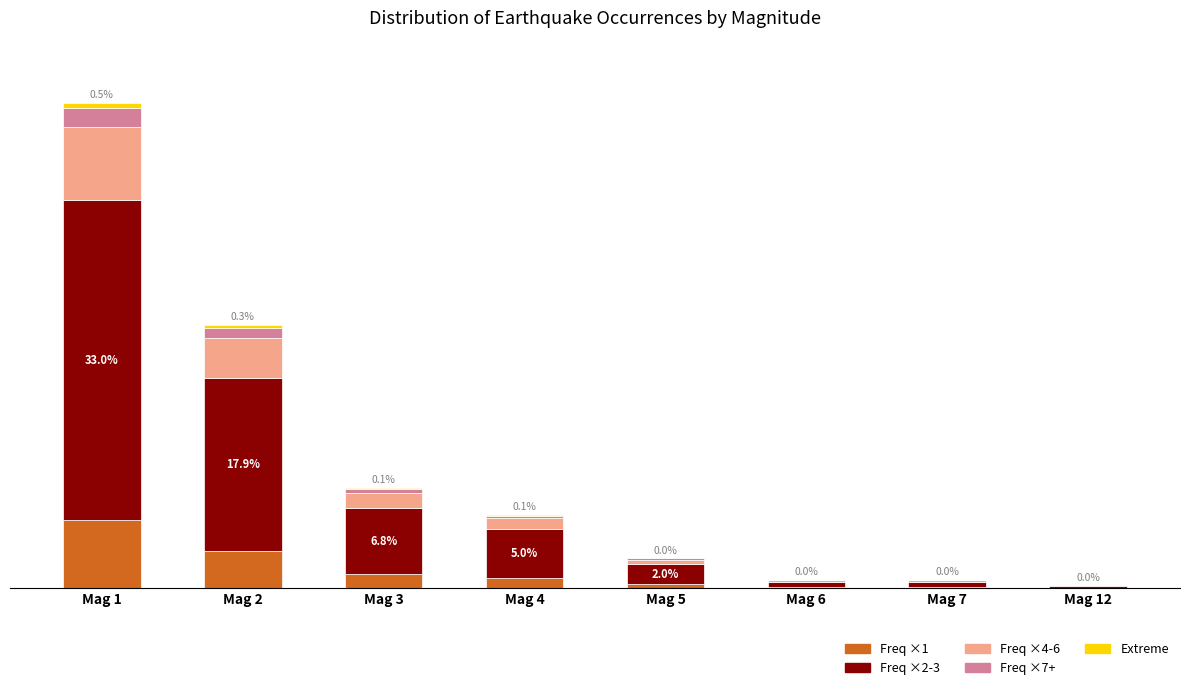

Which series has the largest total across all categories?

Freq ×2-3